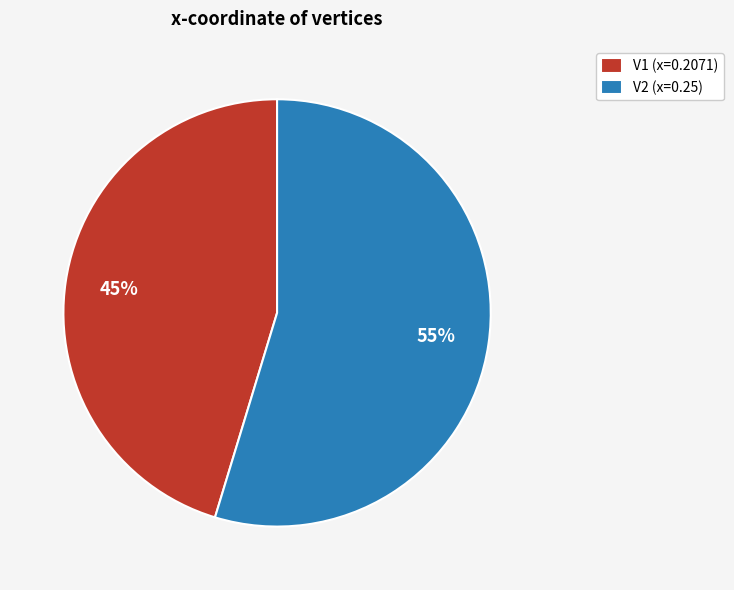

To the nearest percent, what is the average slice percentage?

50%